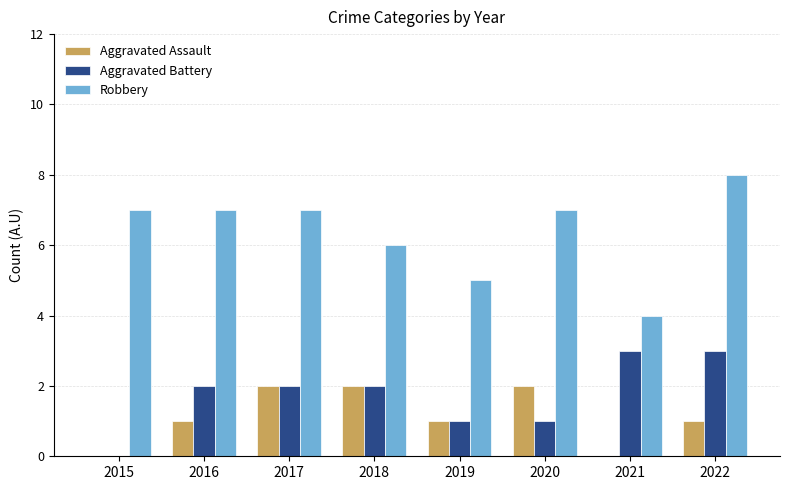

The value of Aggravated Battery at 2019 is 2. True or false?

False